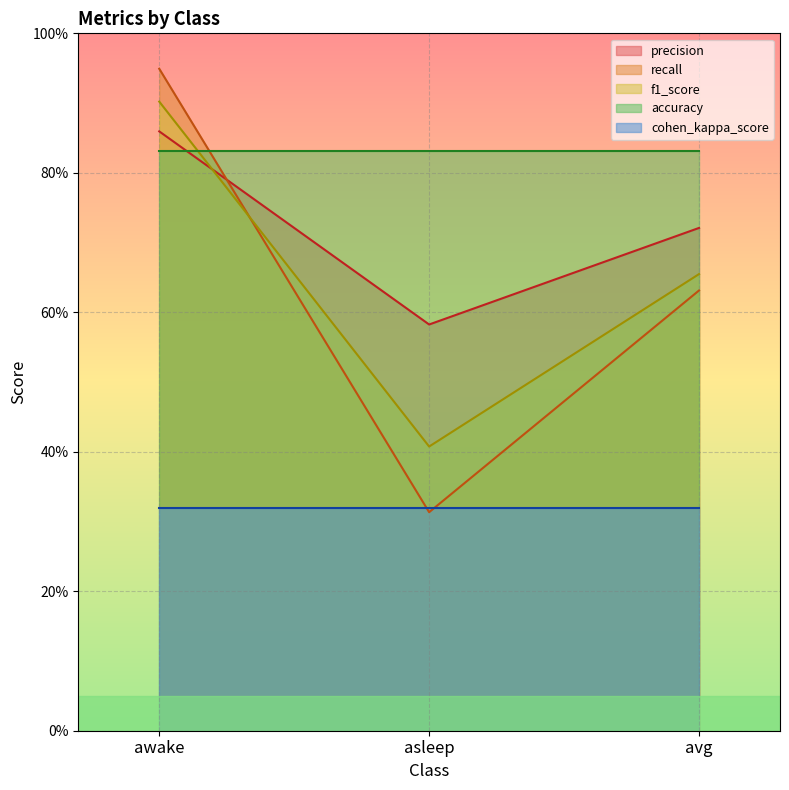

What is the label of the 2nd point from the right?

asleep